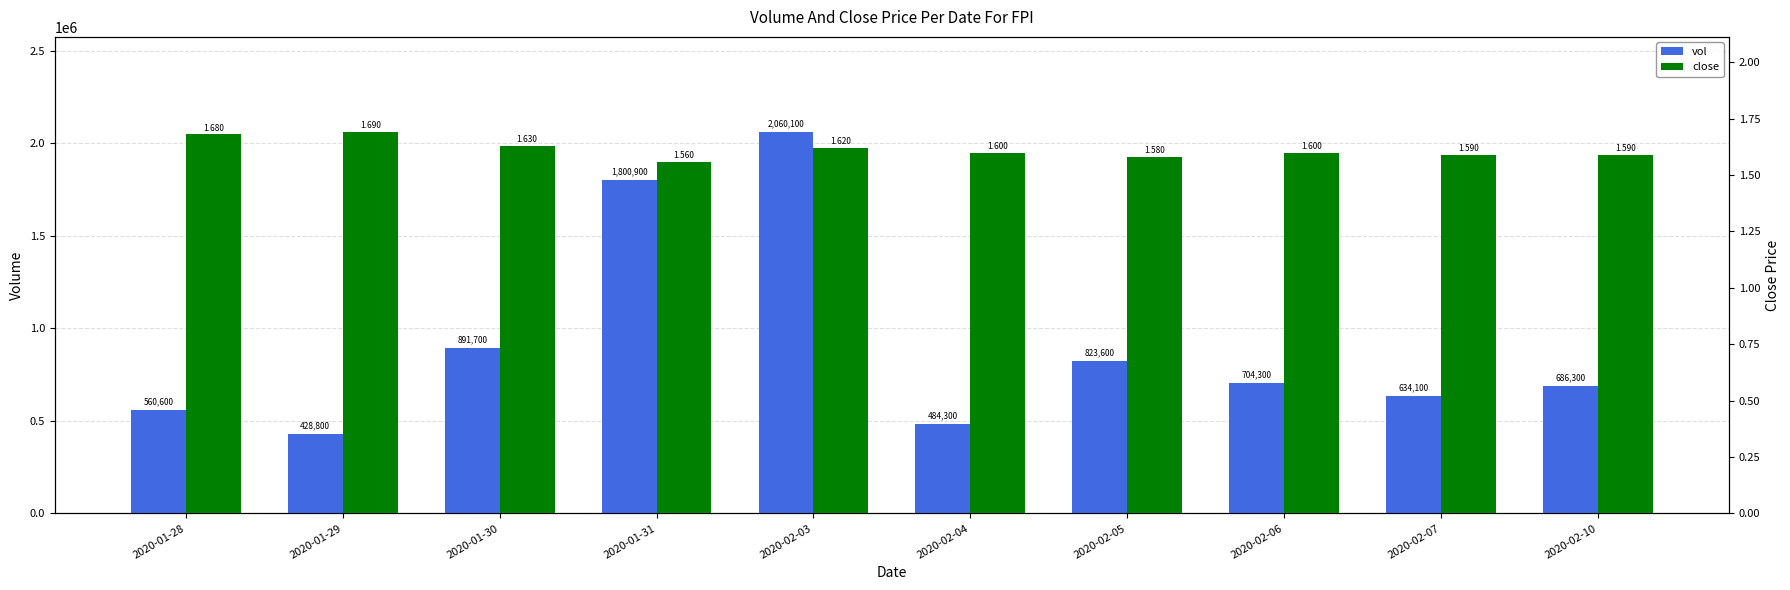

How many bars are there in each group?

2